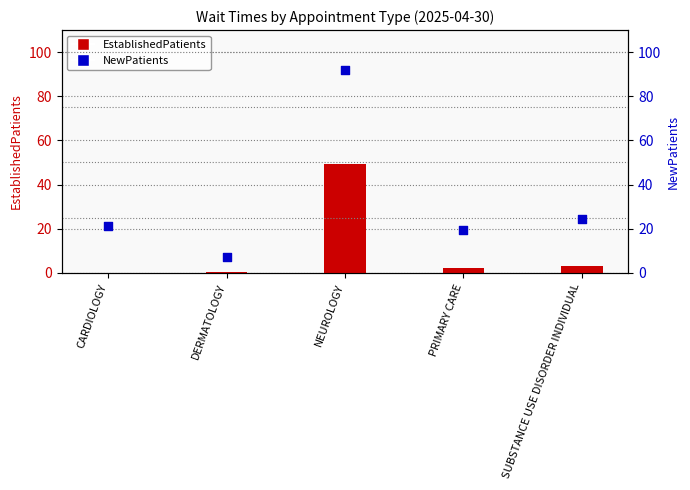

At how many categories does at least one series exceed 62?

1